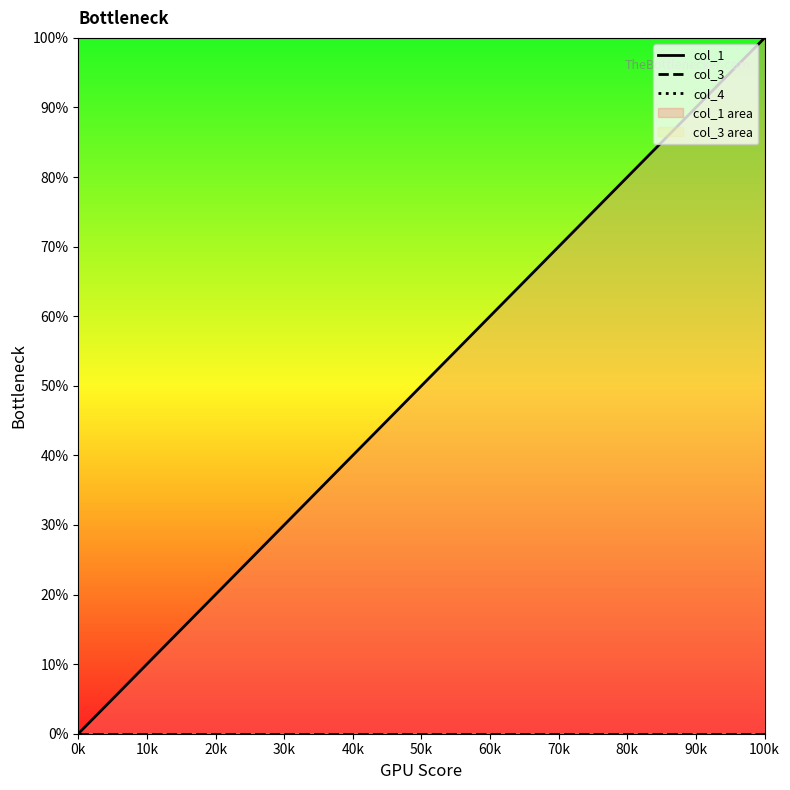

True or false: col_1 and col_3 cross at least once.

False